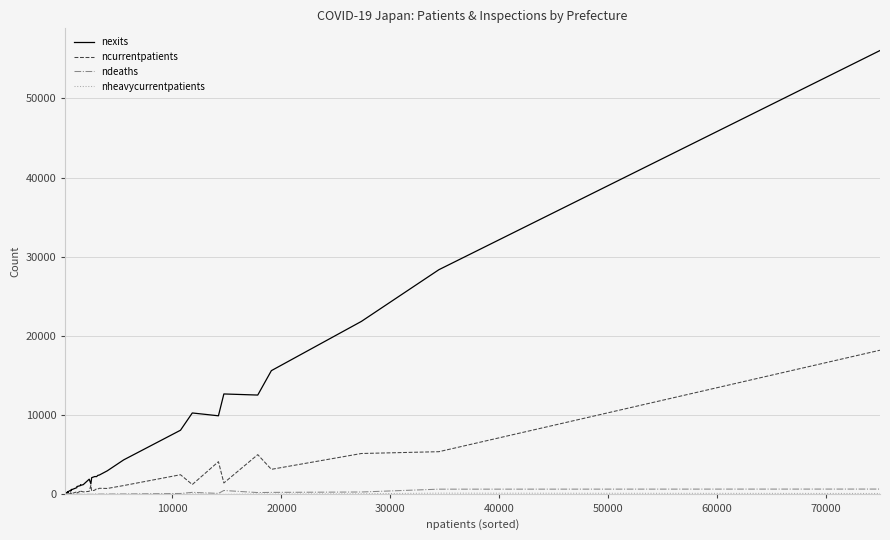

List the series in order of their peak value, lowest first.

nheavycurrentpatients, ndeaths, ncurrentpatients, nexits